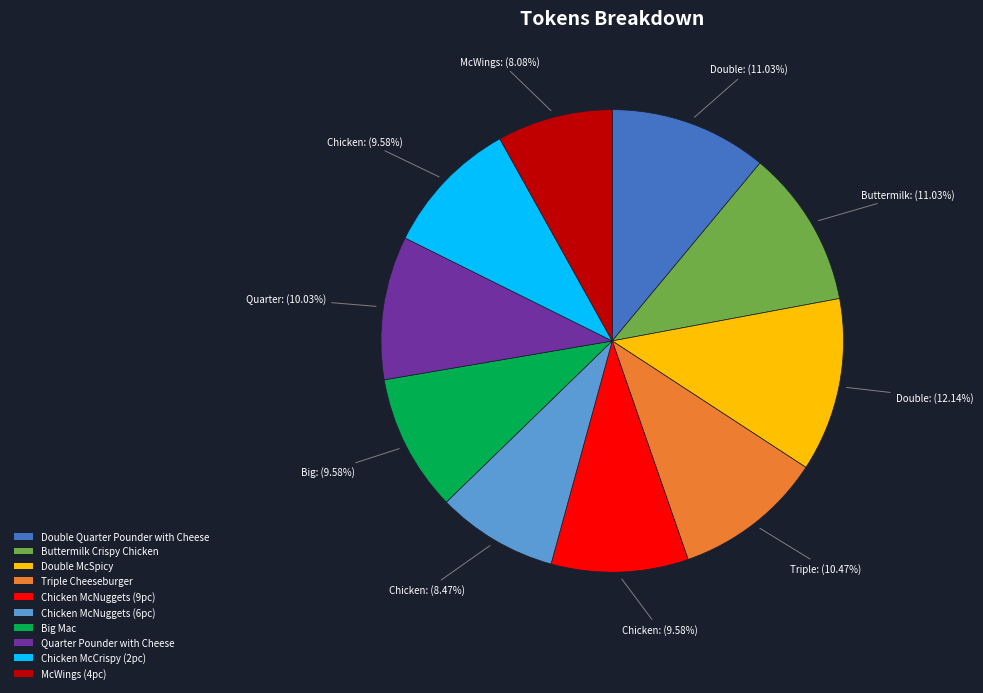

Is the sum of Triple Cheeseburger and Quarter Pounder with Cheese greater than half?

No